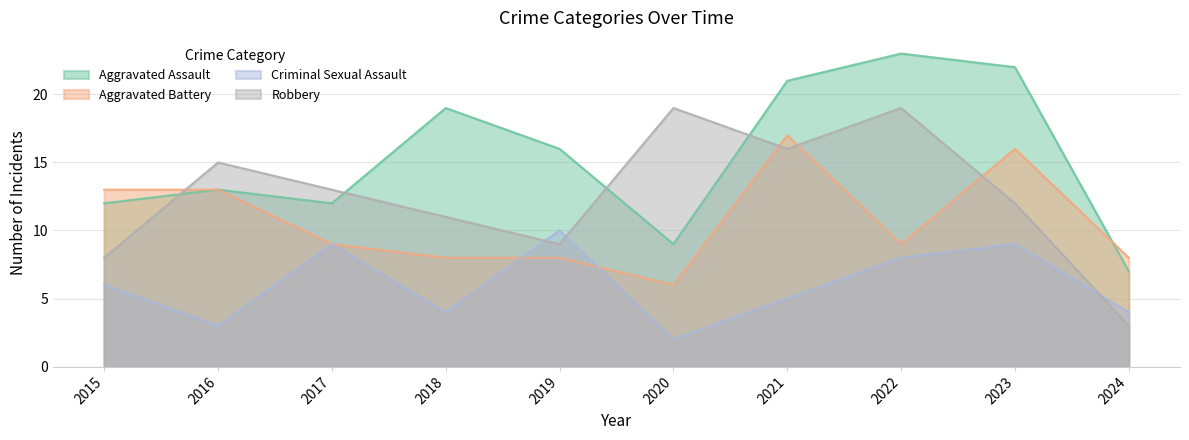

Read the Aggravated Assault value at 2020, to the nearest 10.

10